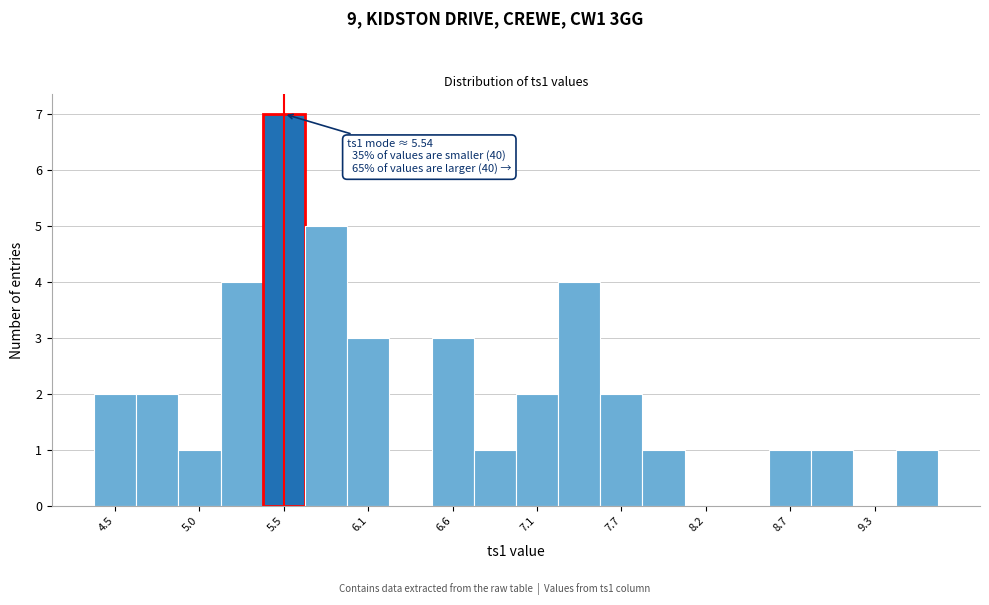

Read against the x-axis, roughly where is the centre of the tallest bar?

5.5